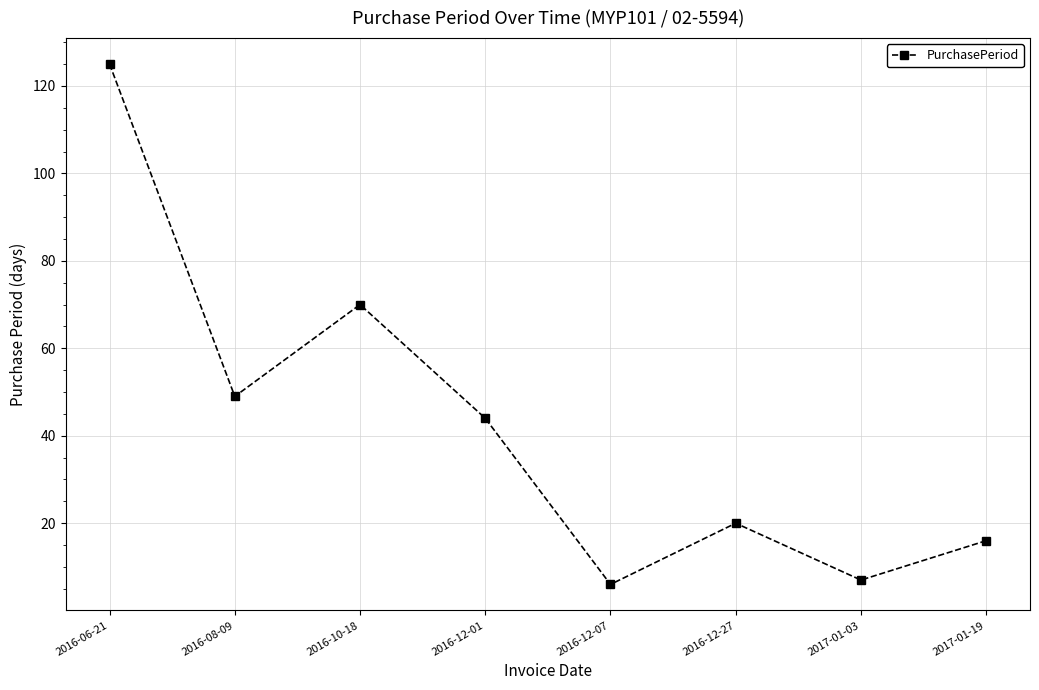

How many interior local peaks (higher than both neighbors) does the data have?

2